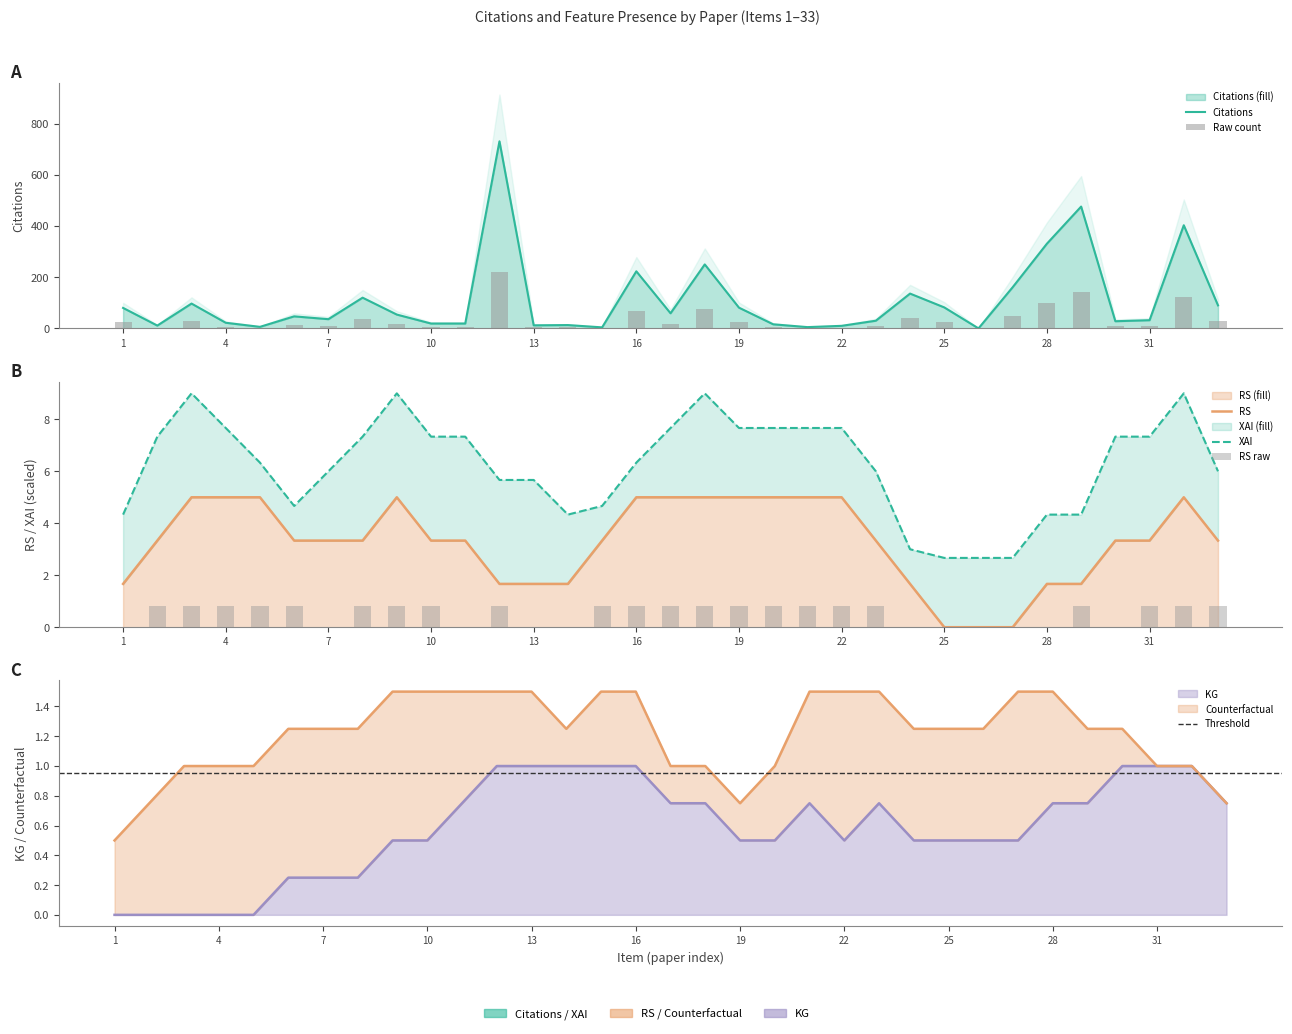

What is the difference between the maximum and minimum values in the KG series?

1